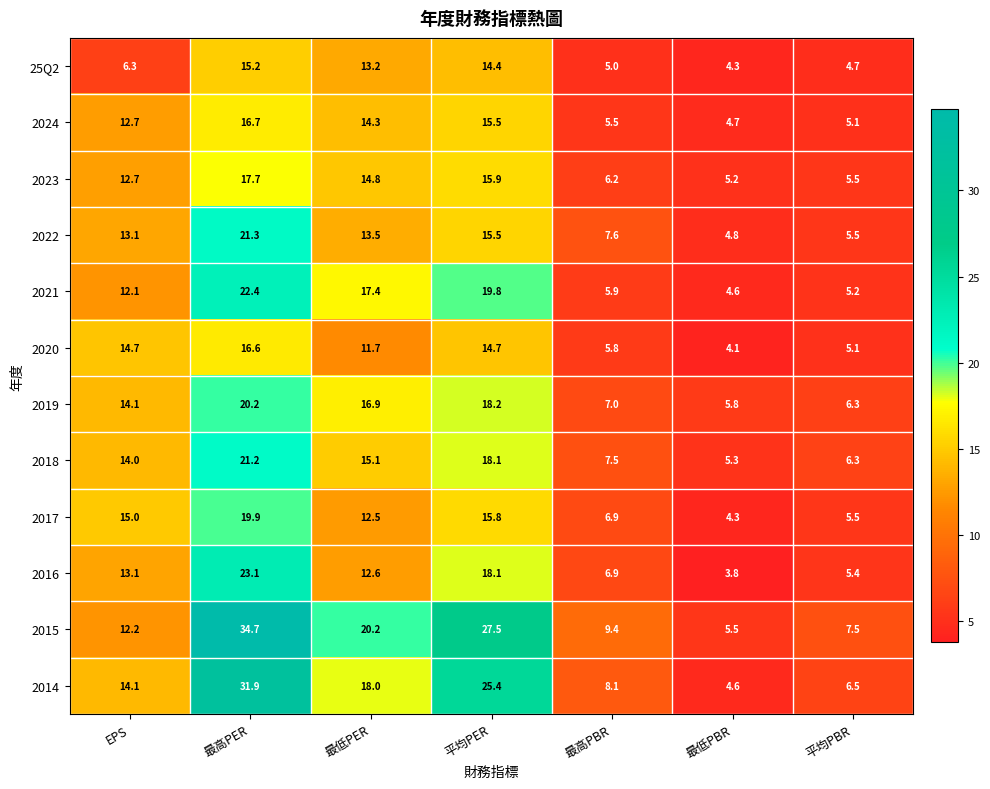

At how many categories does at least one series exceed 12?

4